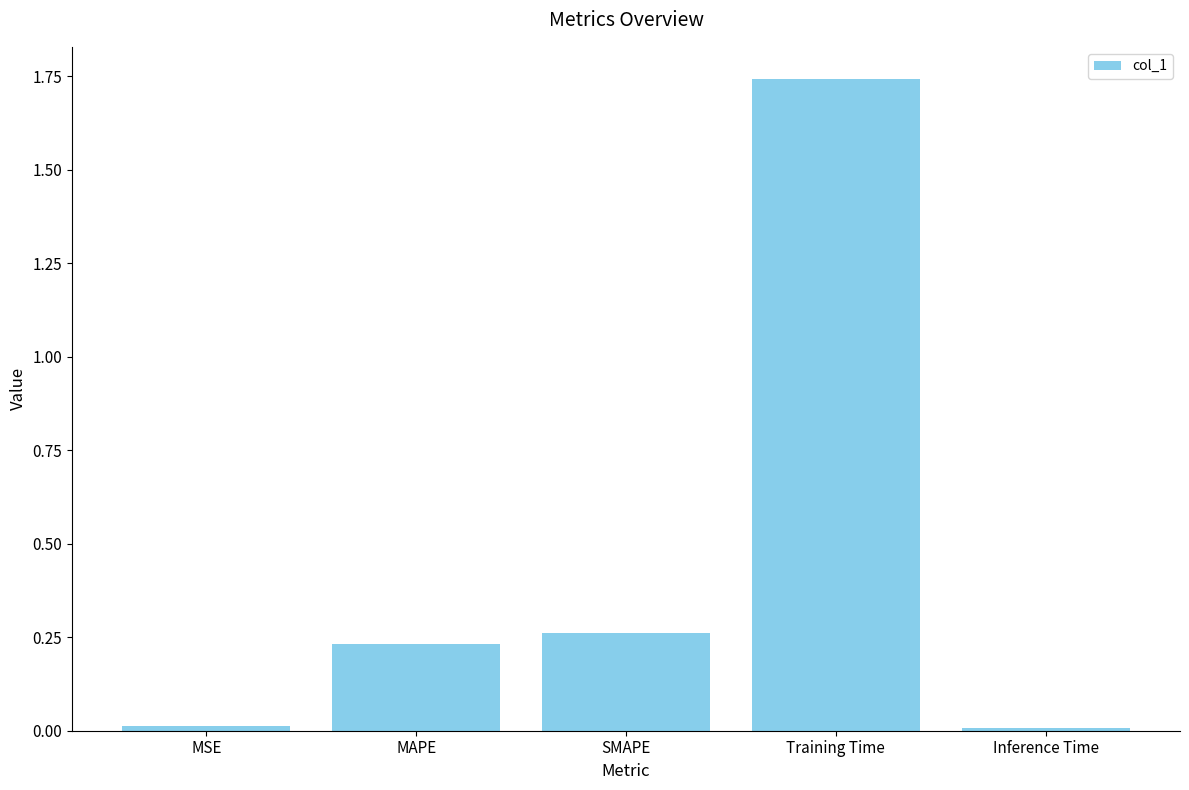

The value at Inference Time is 0.0. True or false?

True